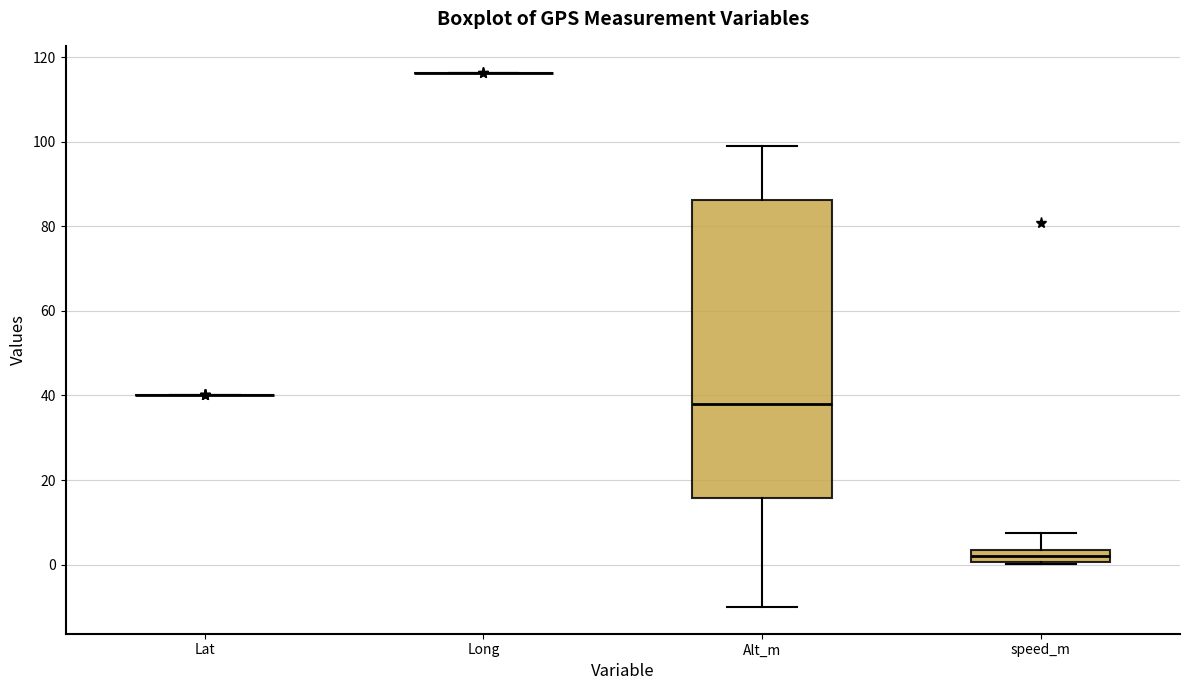

Comparing the boxes themselves (not the whiskers), which one is the tallest?

Alt_m